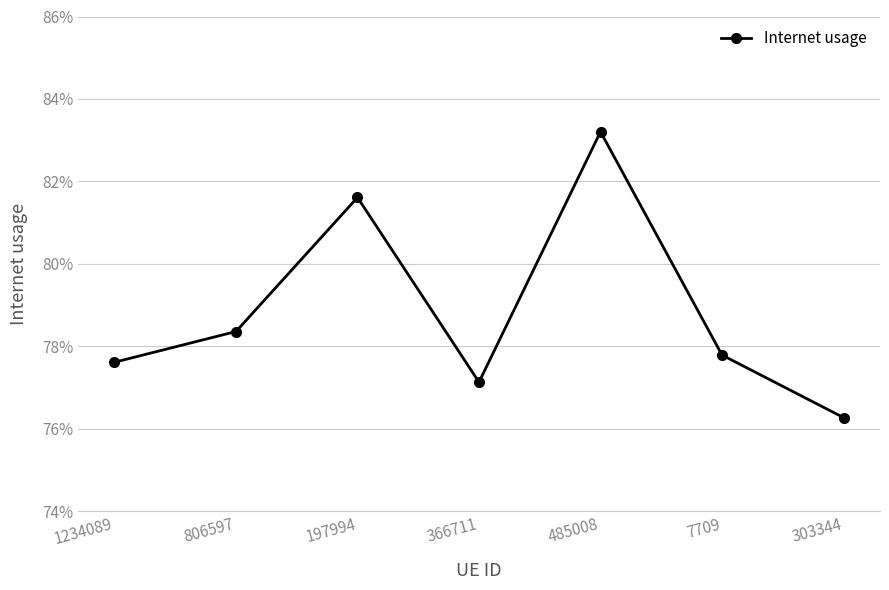

At which category does the chart reach its peak across all series?

485008